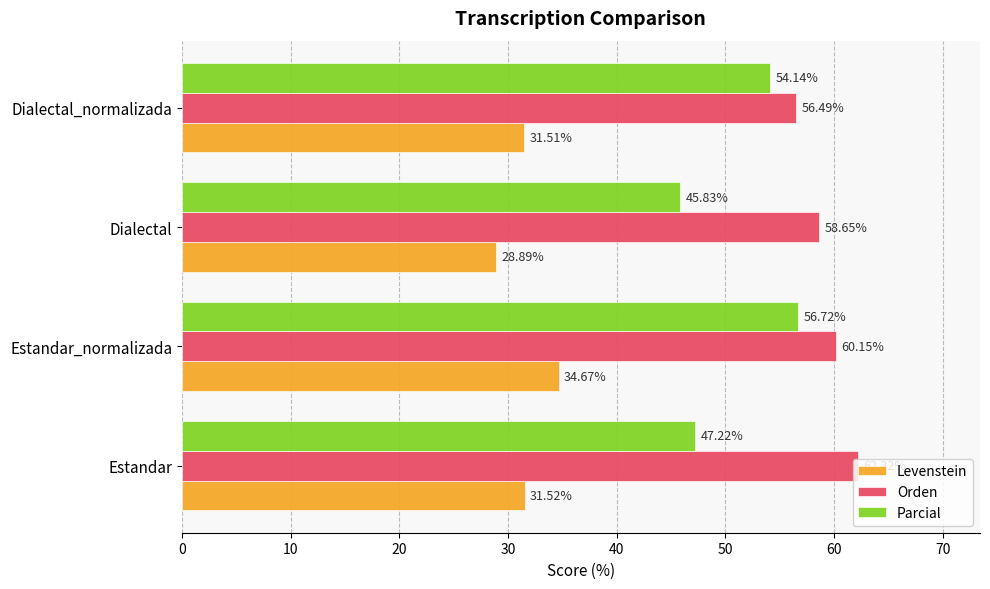

What is the sum of all Levenstein values?

126.6